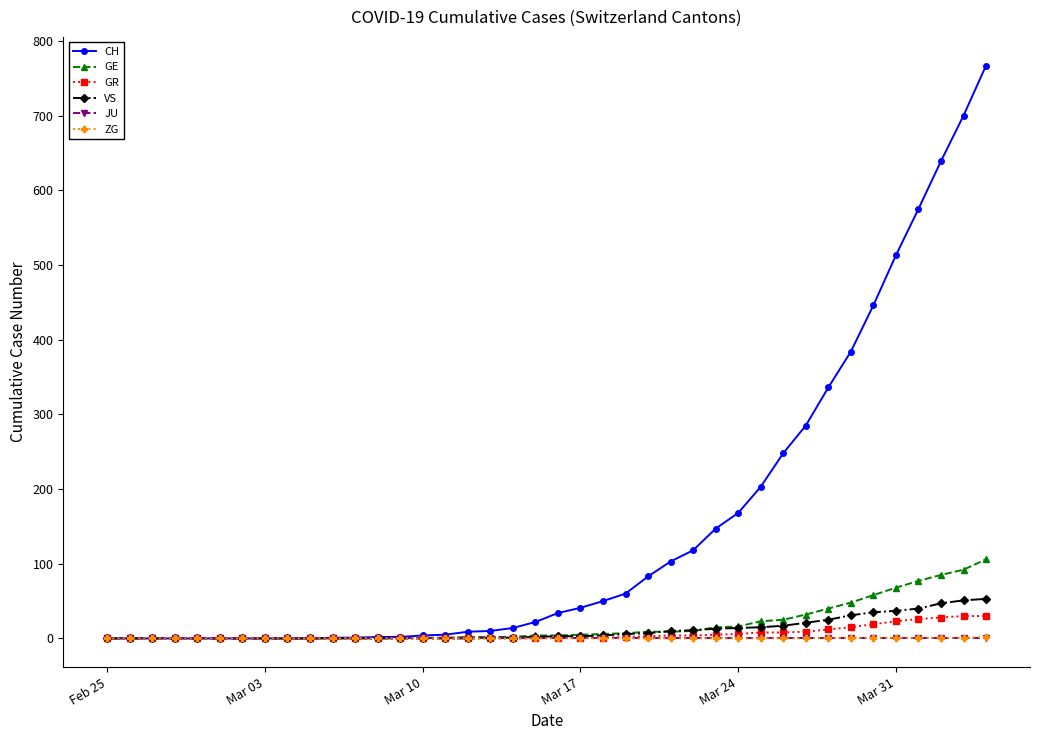

Which series has the largest total across all categories?

CH